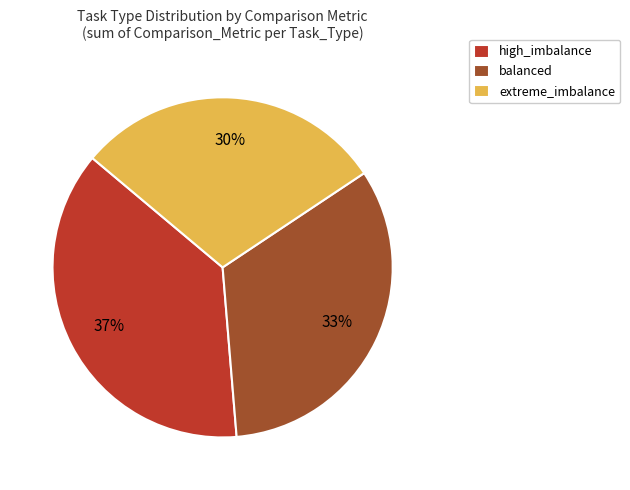

To the nearest percent, what is the average slice percentage?

33%